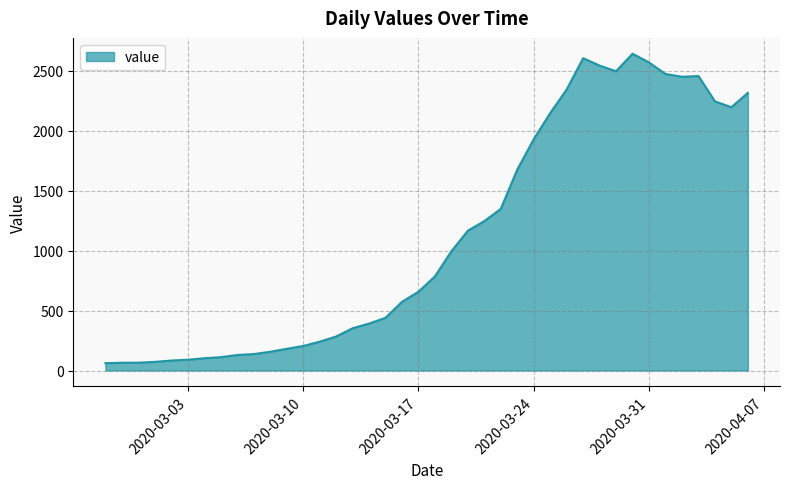

What is the minimum value shown in the chart?

61